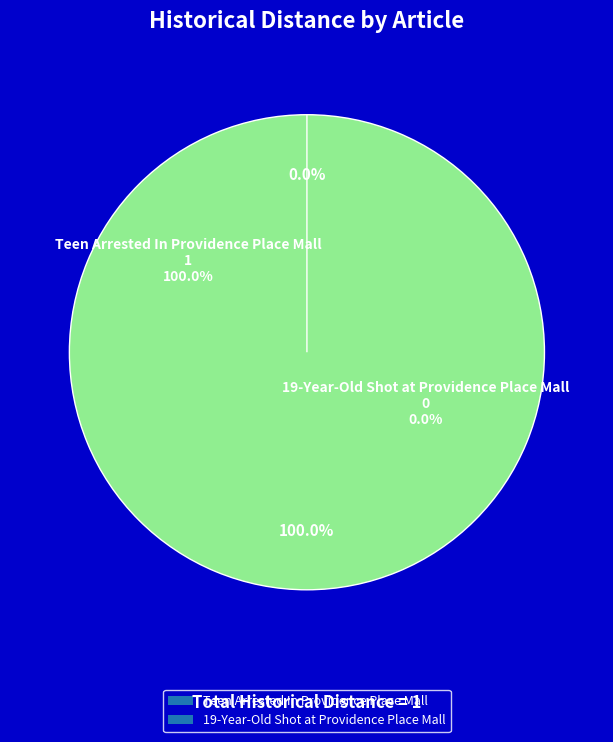

Which slice represents more than half of the pie?

Teen Arrested In Providence Place Mall